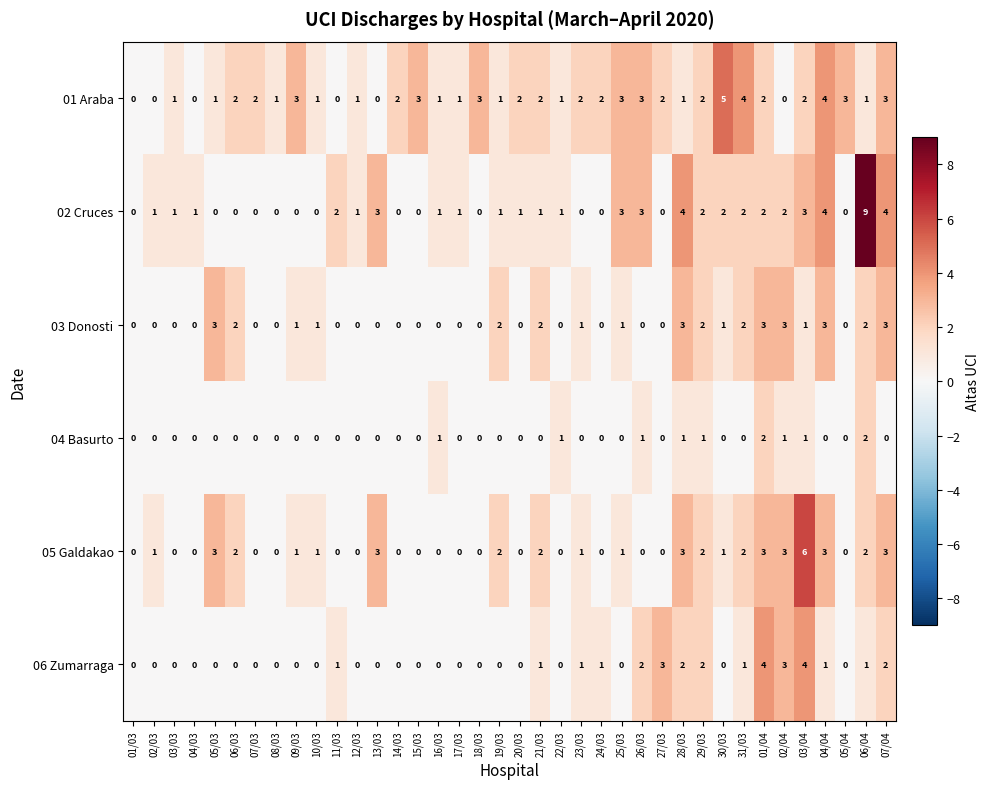

List the series in order of their peak value, lowest first.

04 Basurto, 03 Donosti, 06 Zumarraga, 01 Araba, 05 Galdakao, 02 Cruces